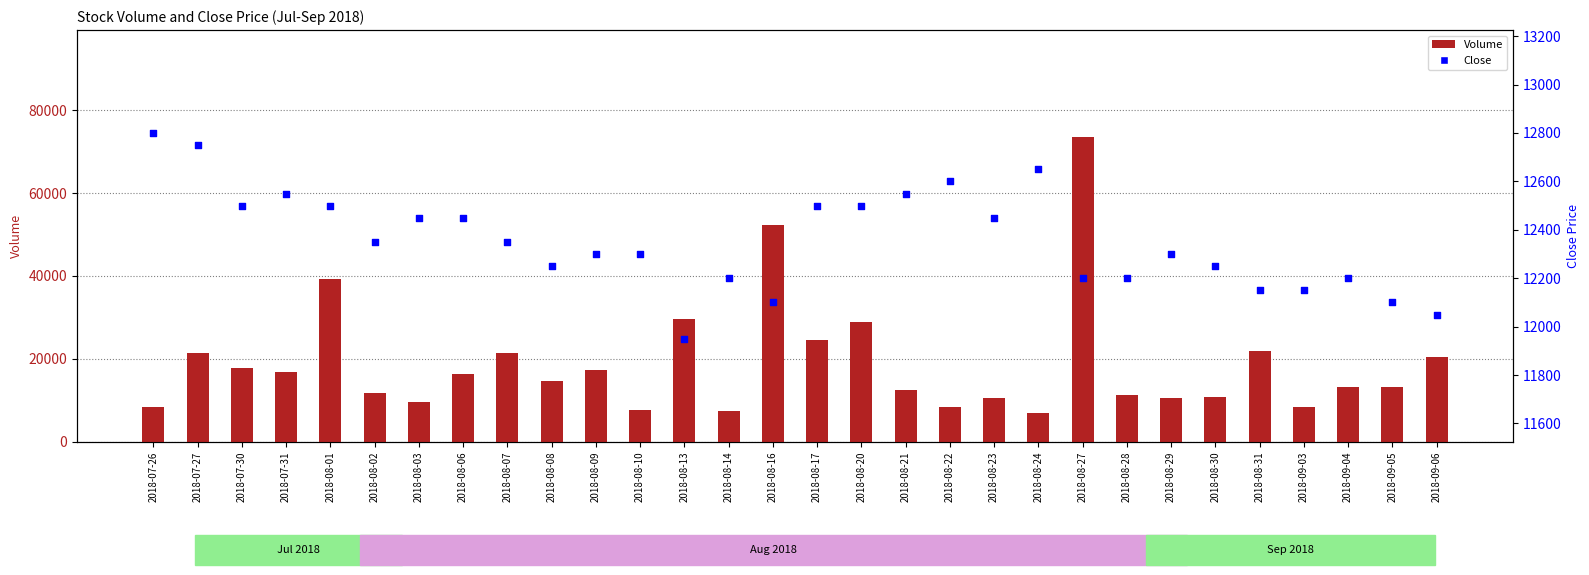

Which series reaches the minimum Y coordinate?

Volume